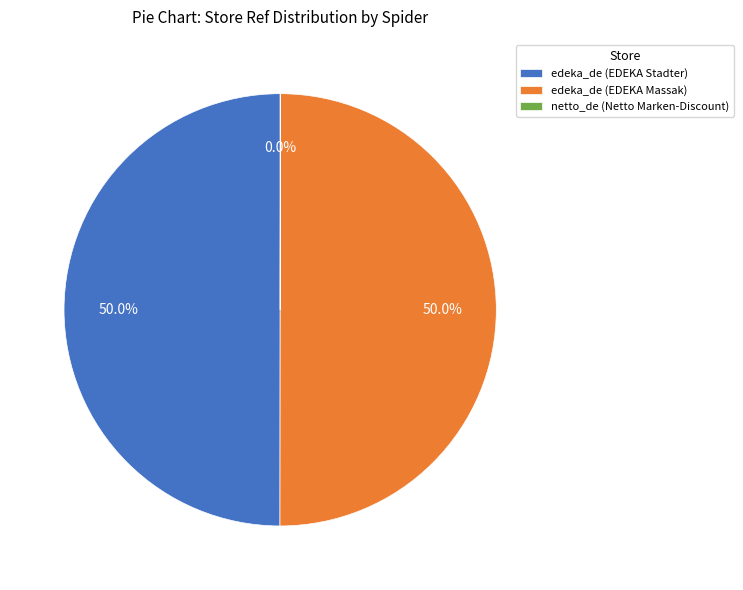

How much of the chart is everything except edeka_de (EDEKA Massak)?

50.0%